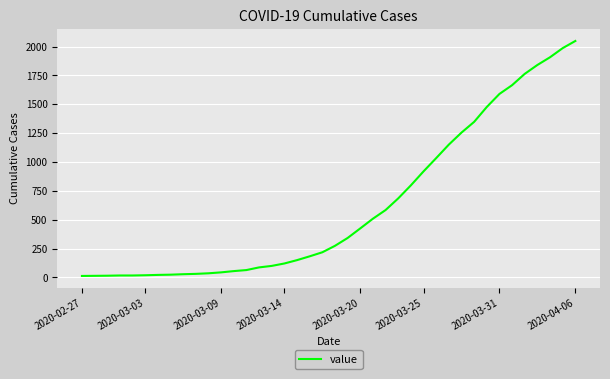

Does the chart display data point markers on the line(s)?

No